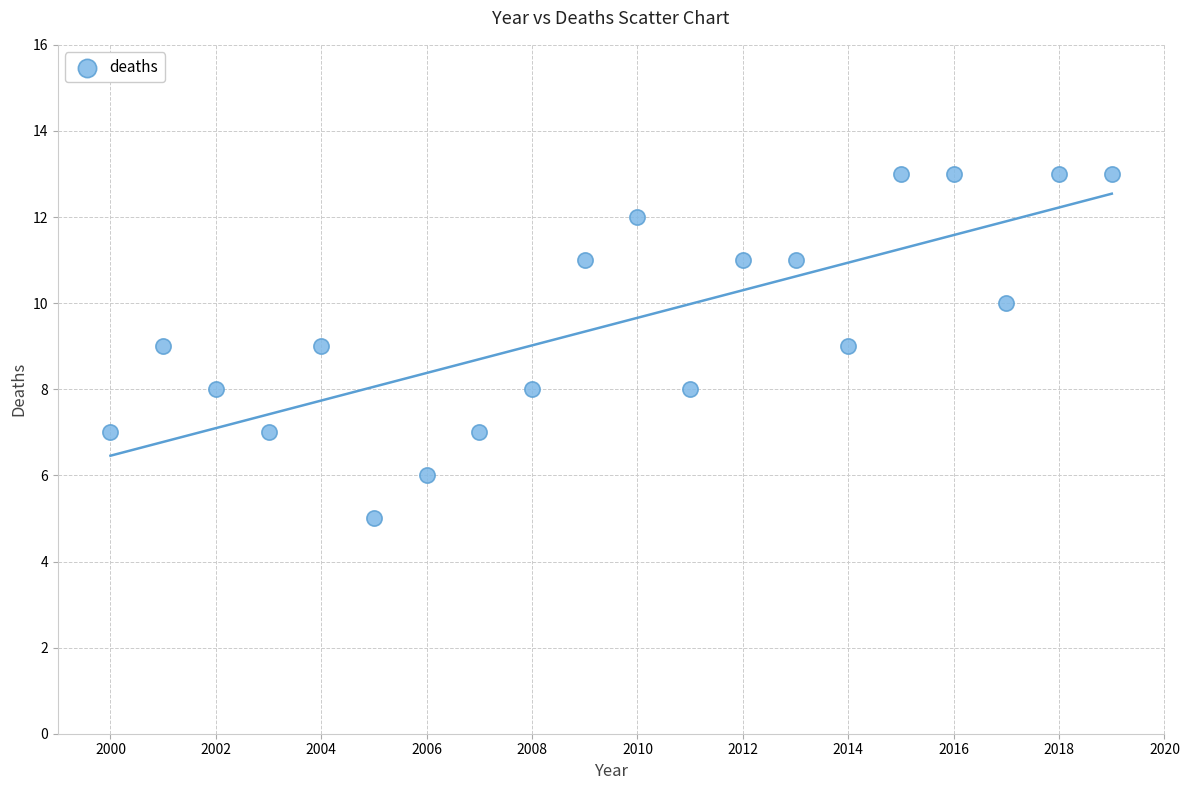

What is the range of Y values (max minus min)?

8